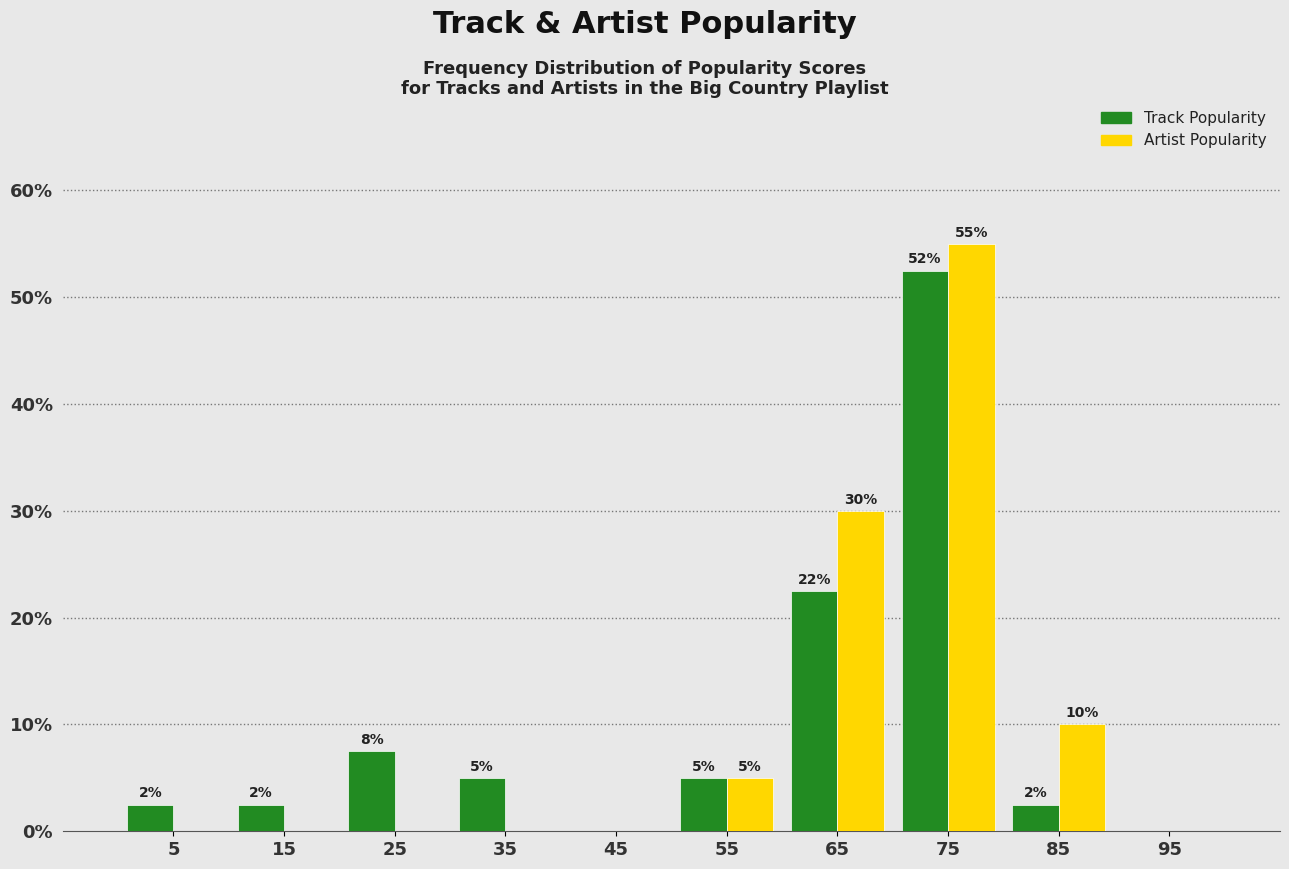

In the Artist Popularity series, which range on the x-axis has the tallest bar?

70 to 80